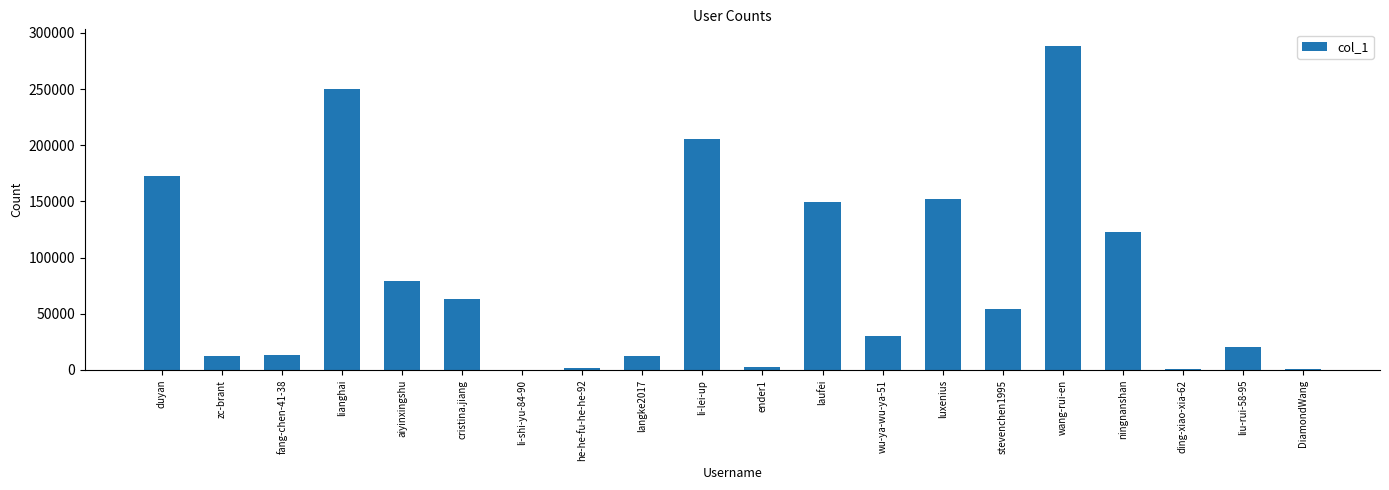

What is the difference between the values at fang-chen-41-38 and cristina.jiang?

50500